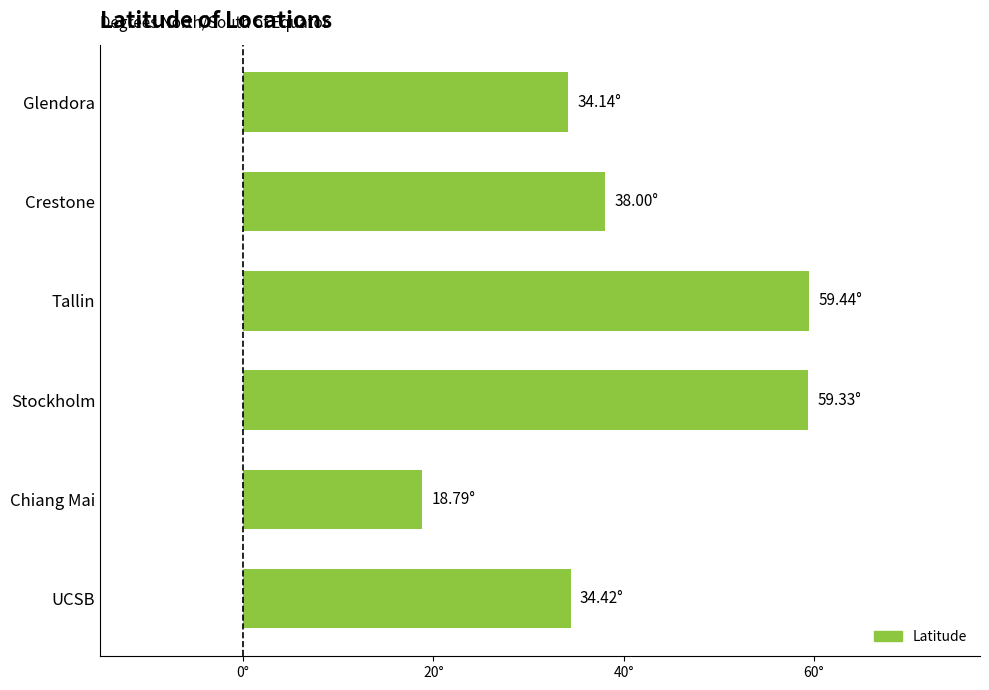

How many data points does each series have?

6